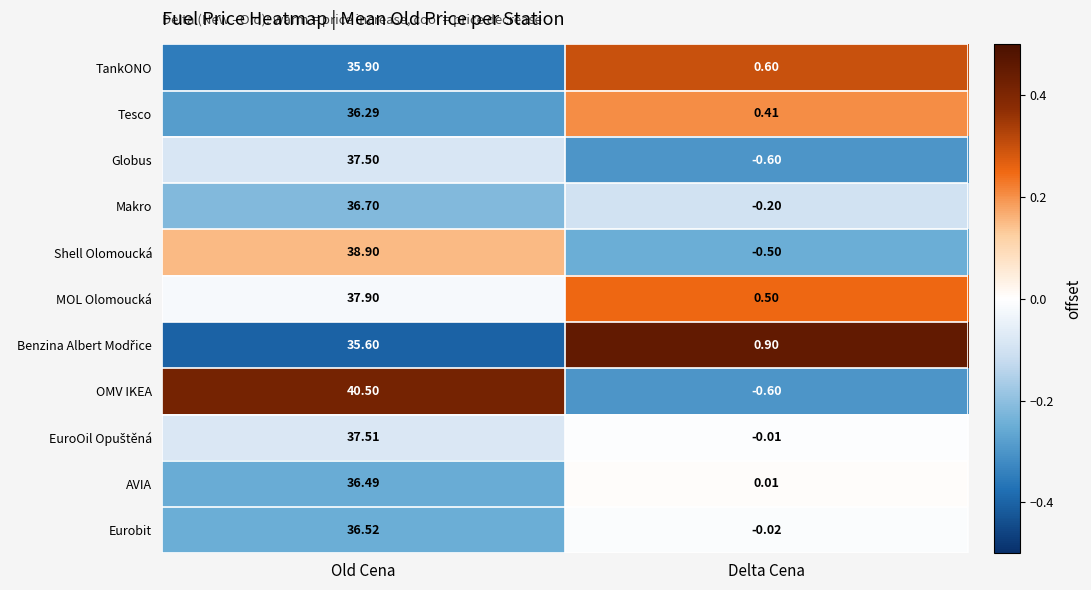

Count the number of data series in this chart.

11